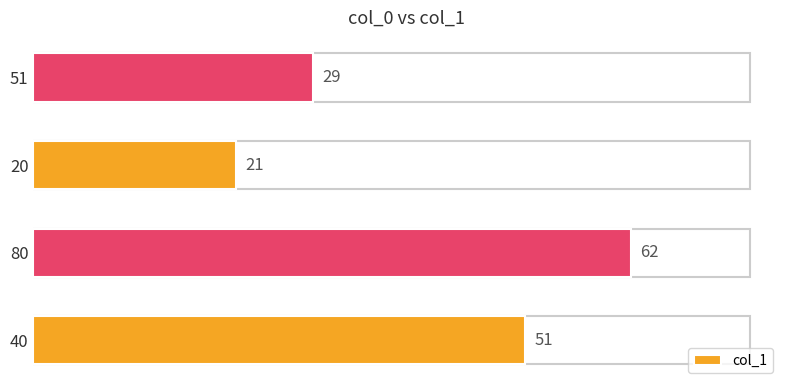

Which has a higher value, 51 or 80?

80